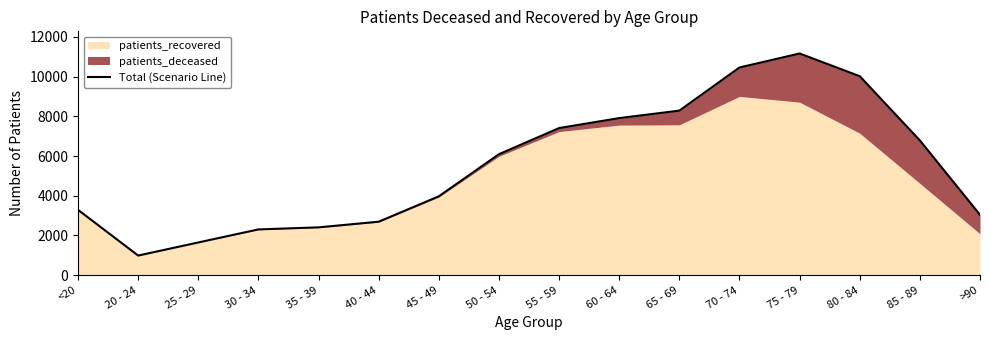

What is the sum of the values at 55 - 59 and 20 - 24?

8397